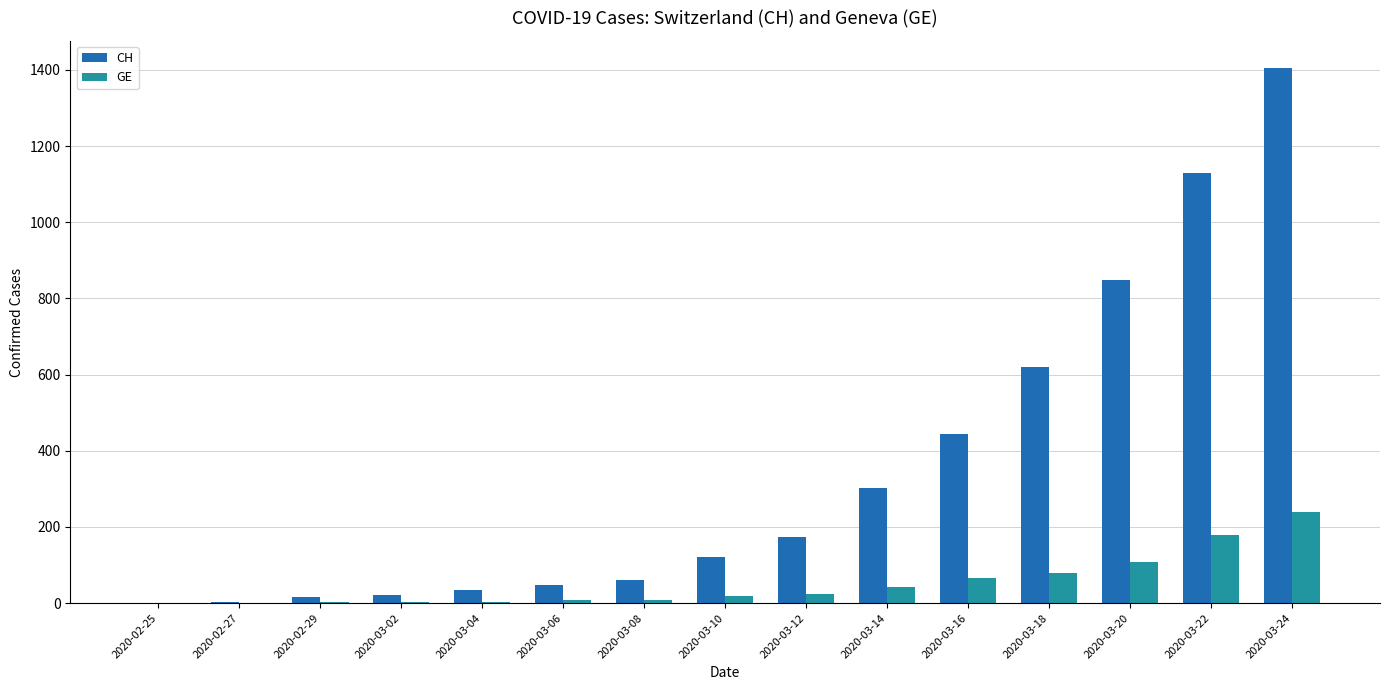

How many data points does each series have?

15